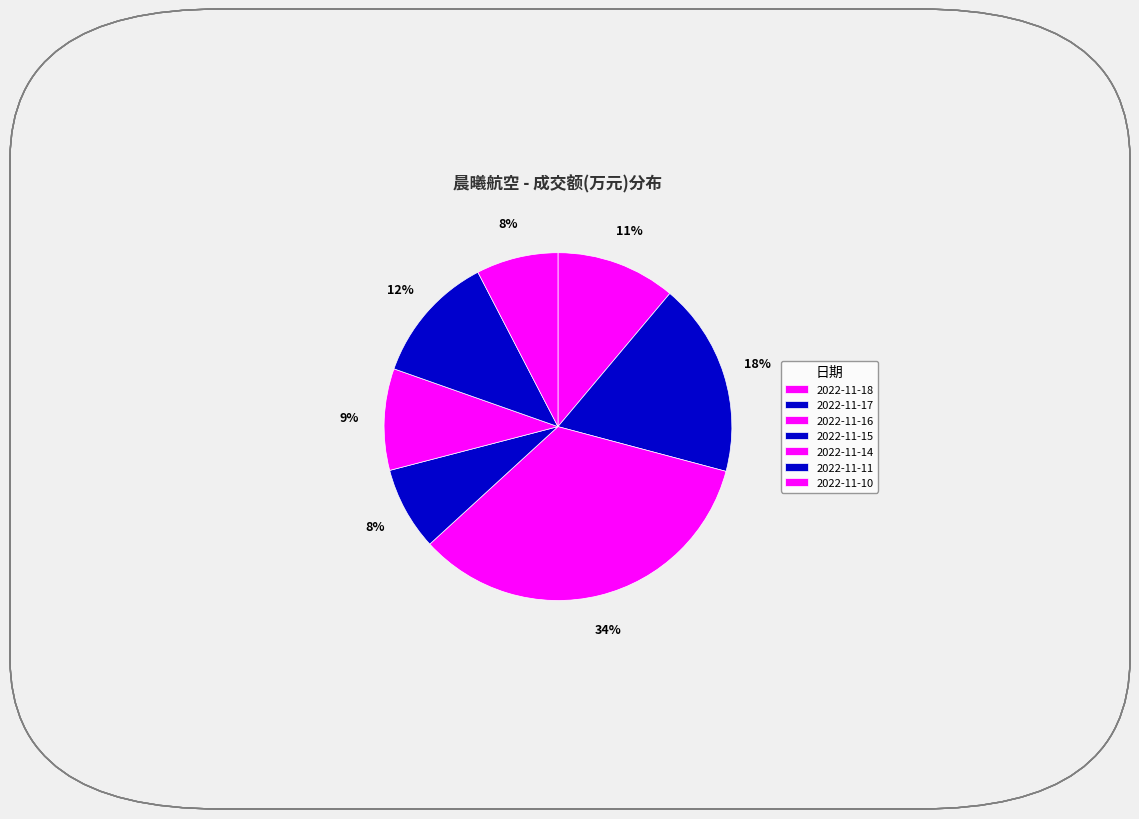

Approximately how many times larger is the value at 2022-11-18 compared to 2022-11-16?

0.3